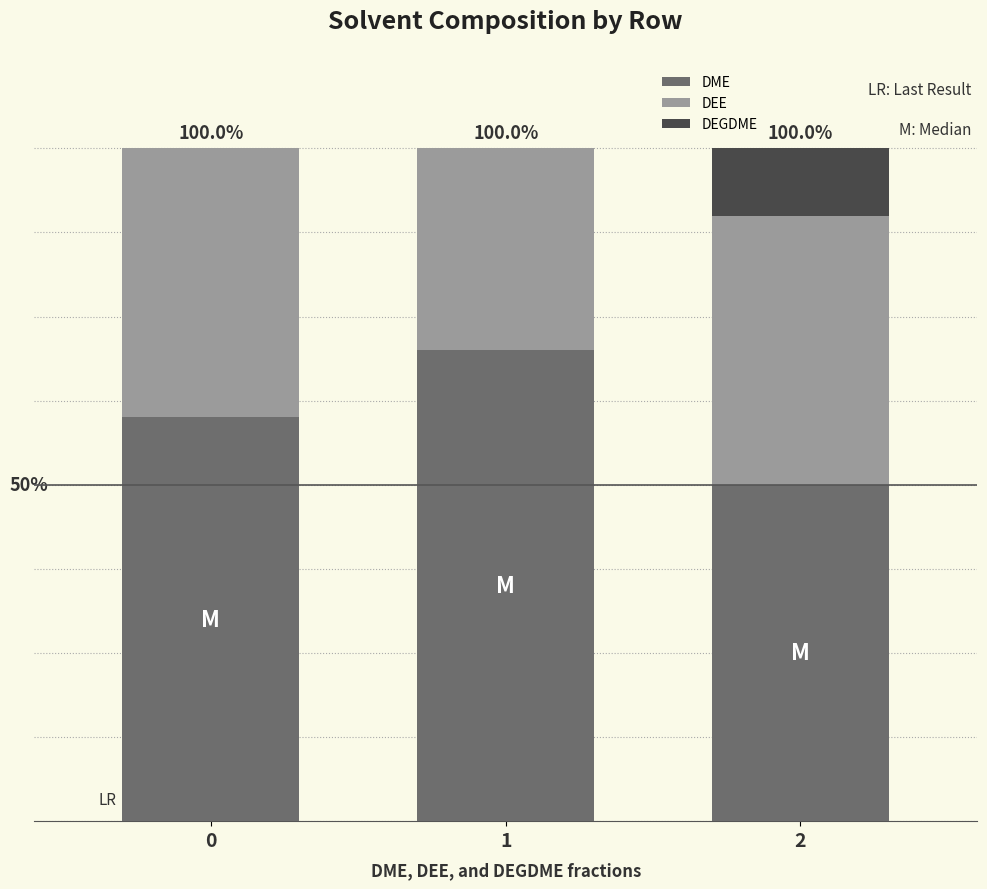

Are the bars horizontal?

No